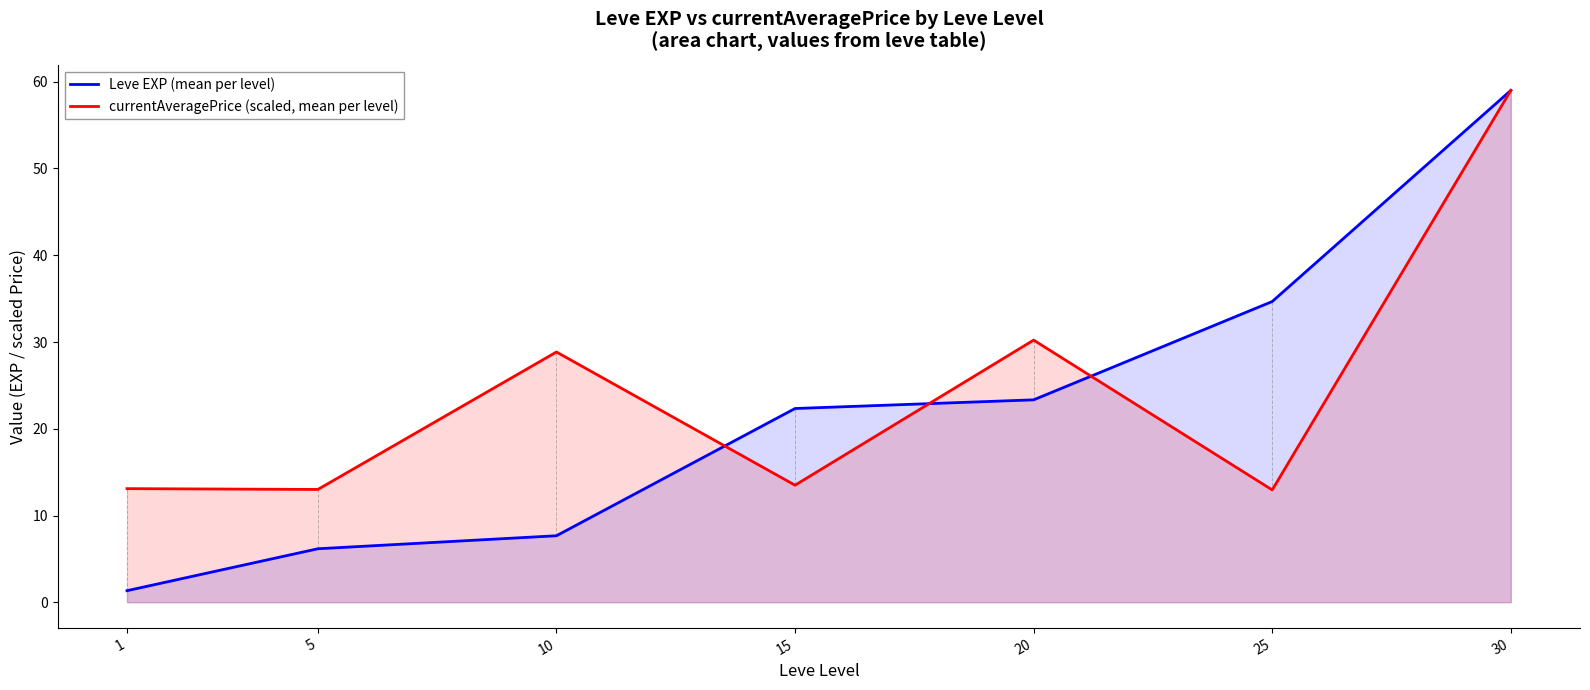

Rank the series at 30 from lowest to highest value.

Leve EXP (mean per level), currentAveragePrice (scaled, mean per level)